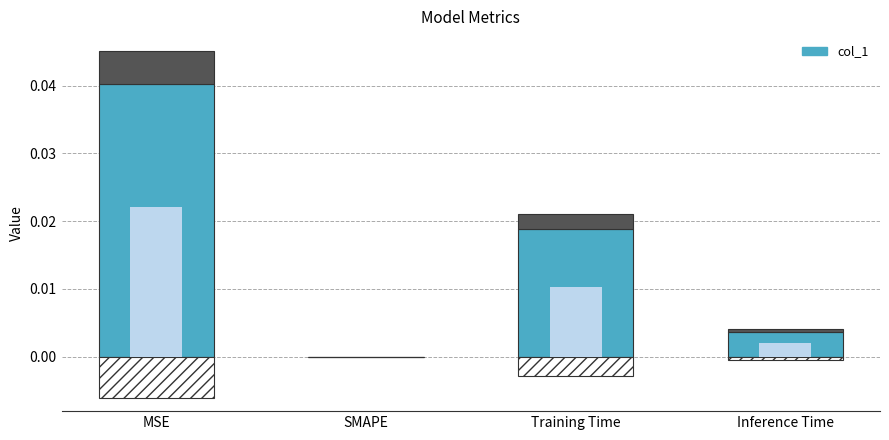

What position from the right is Training Time?

2